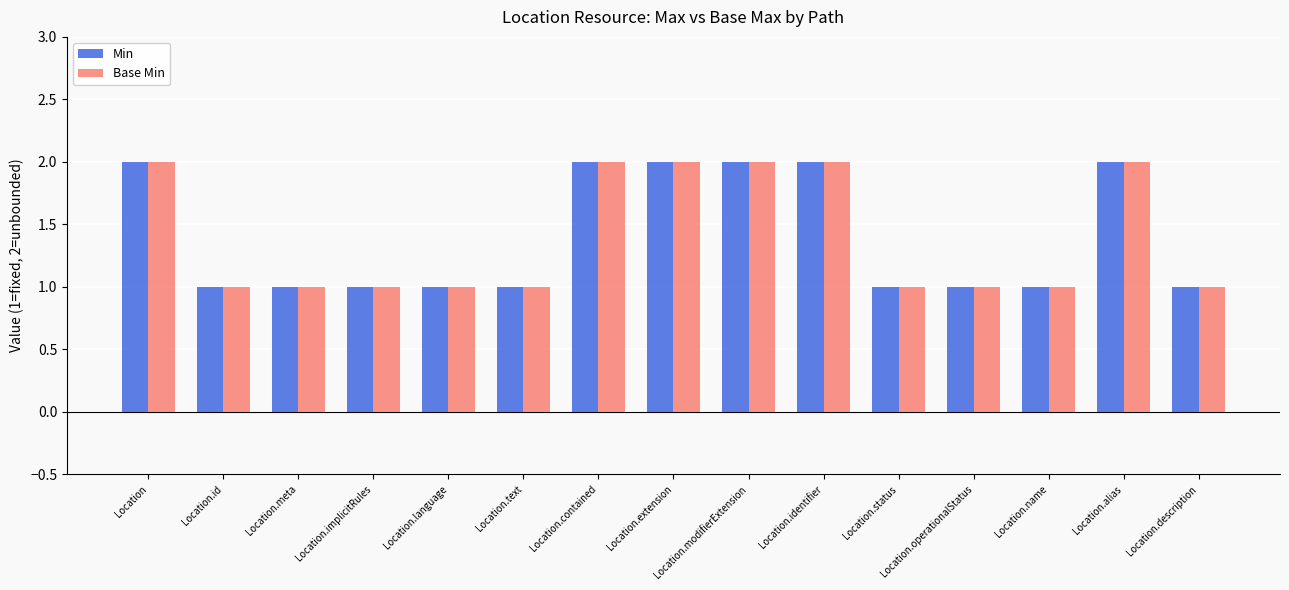

The Min series shows 1 at Location.alias. True or false?

False